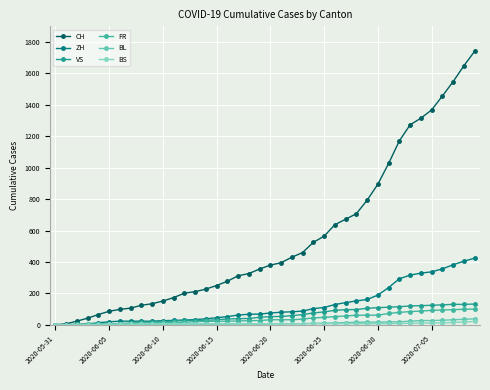

What is the value of the VS point at the 23rd from the left?

58